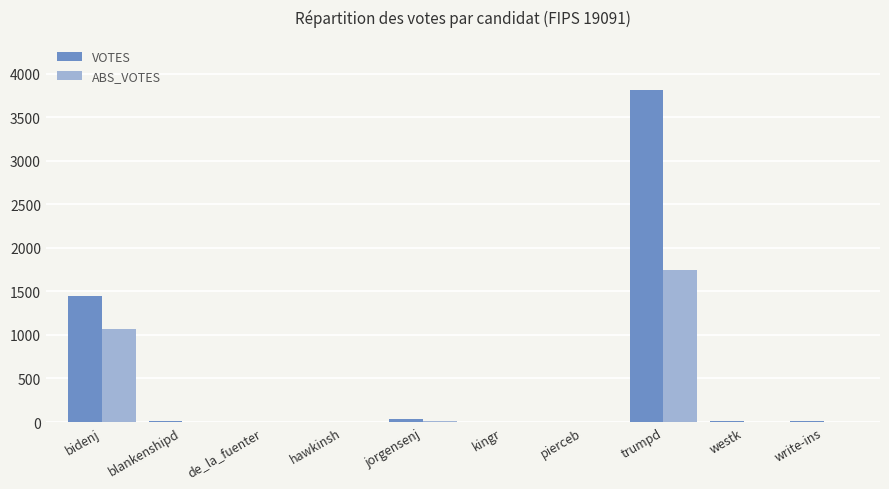

What is the greatest value displayed?

3819